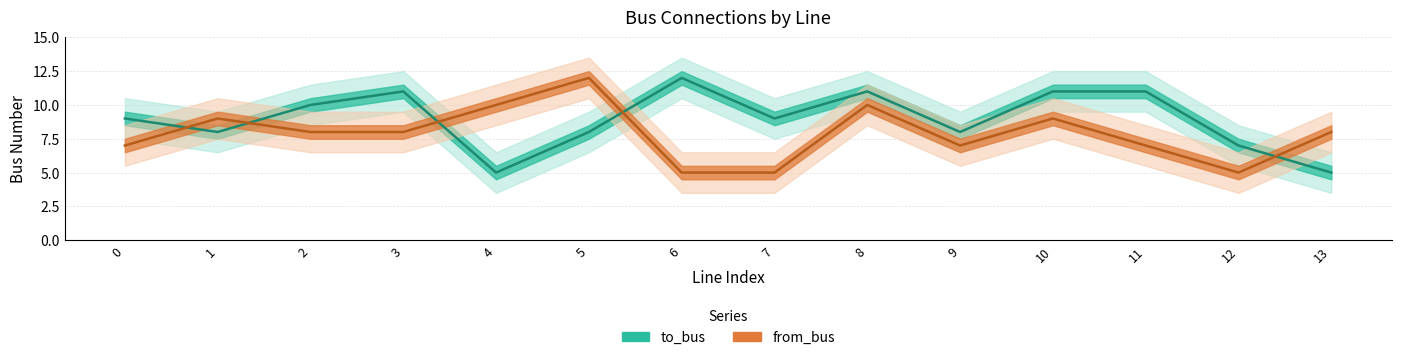

Where does the from_bus series first go above 8?

1